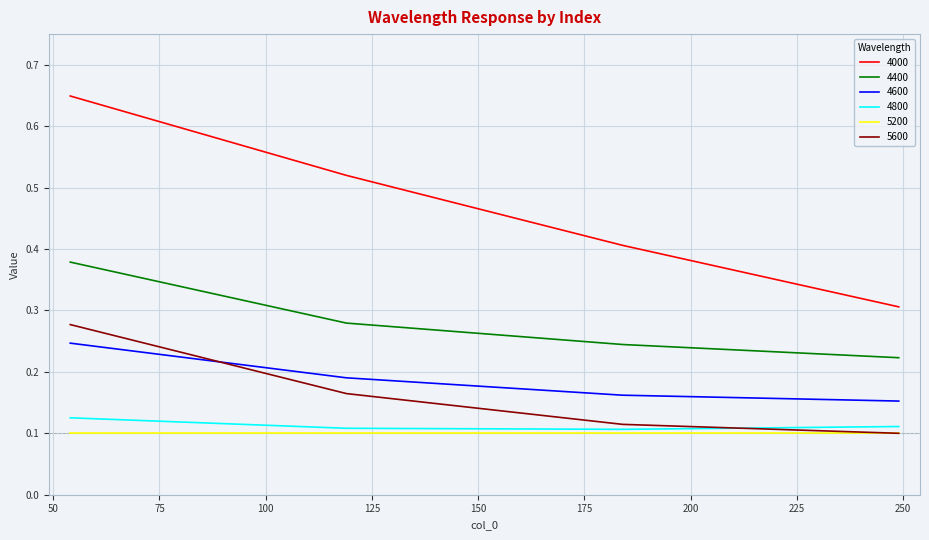

What are all the series names shown in the legend?

4000, 4400, 4600, 4800, 5200, 5600